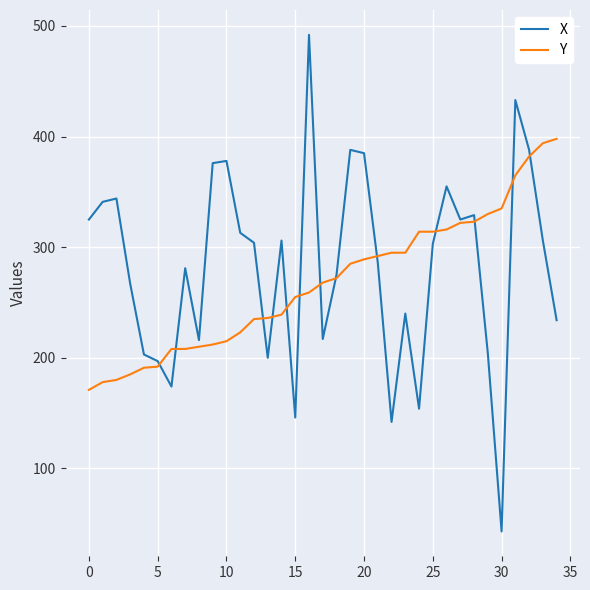

Which series has the largest range (max minus min)?

X